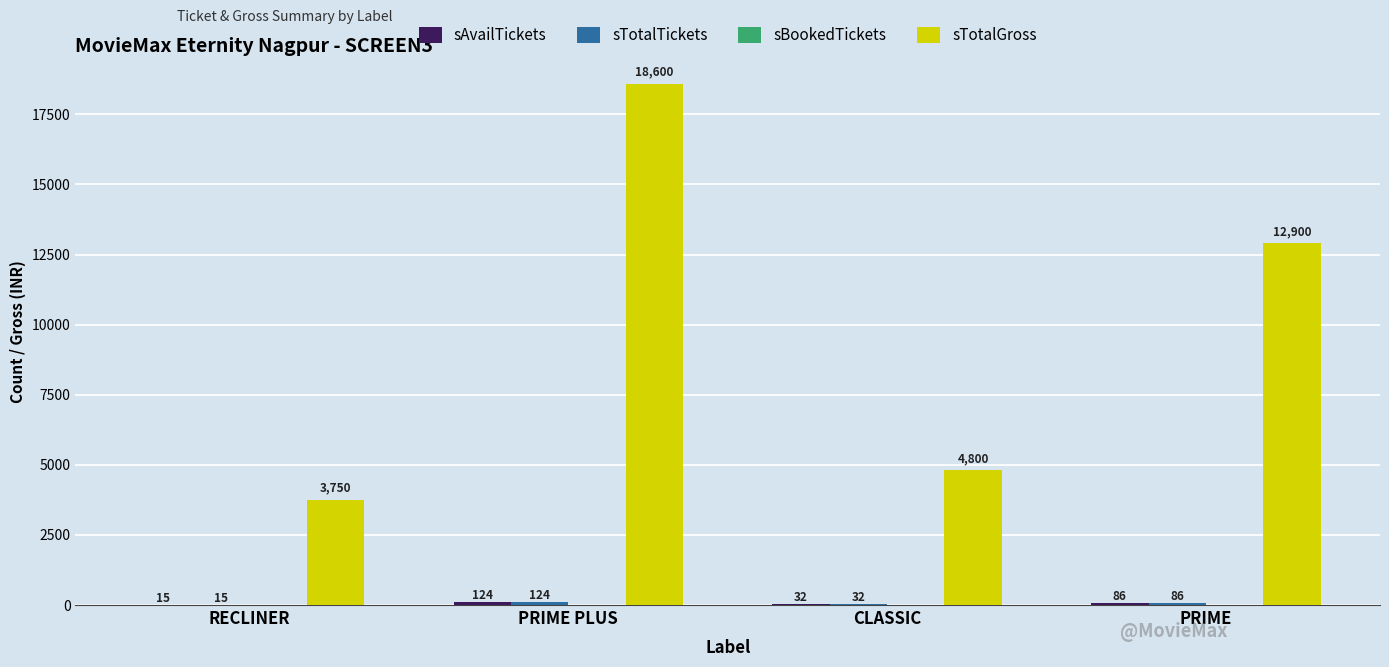

How many groups of bars are there?

4